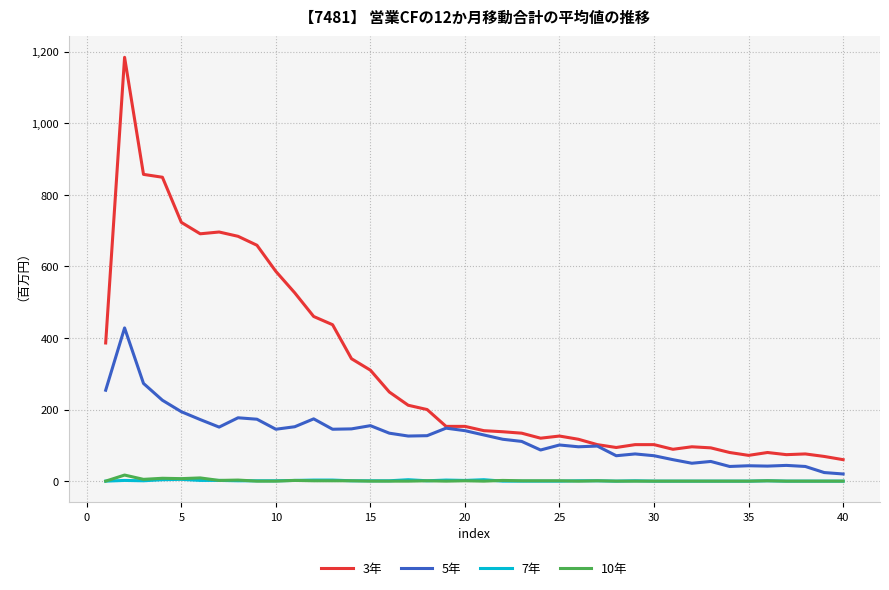

True or false: 7年 and 3年 cross at least once.

False